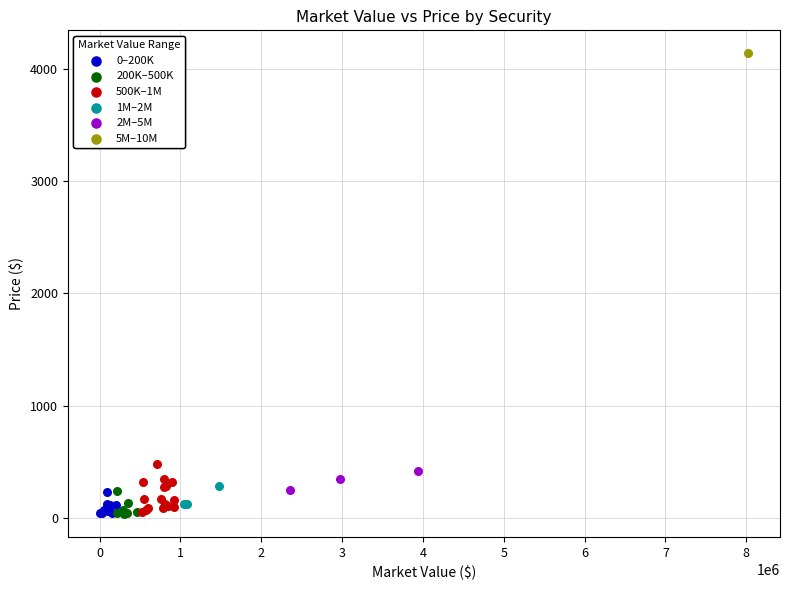

What are all the series names shown in the legend?

0–200K, 200K–500K, 500K–1M, 1M–2M, 2M–5M, 5M–10M